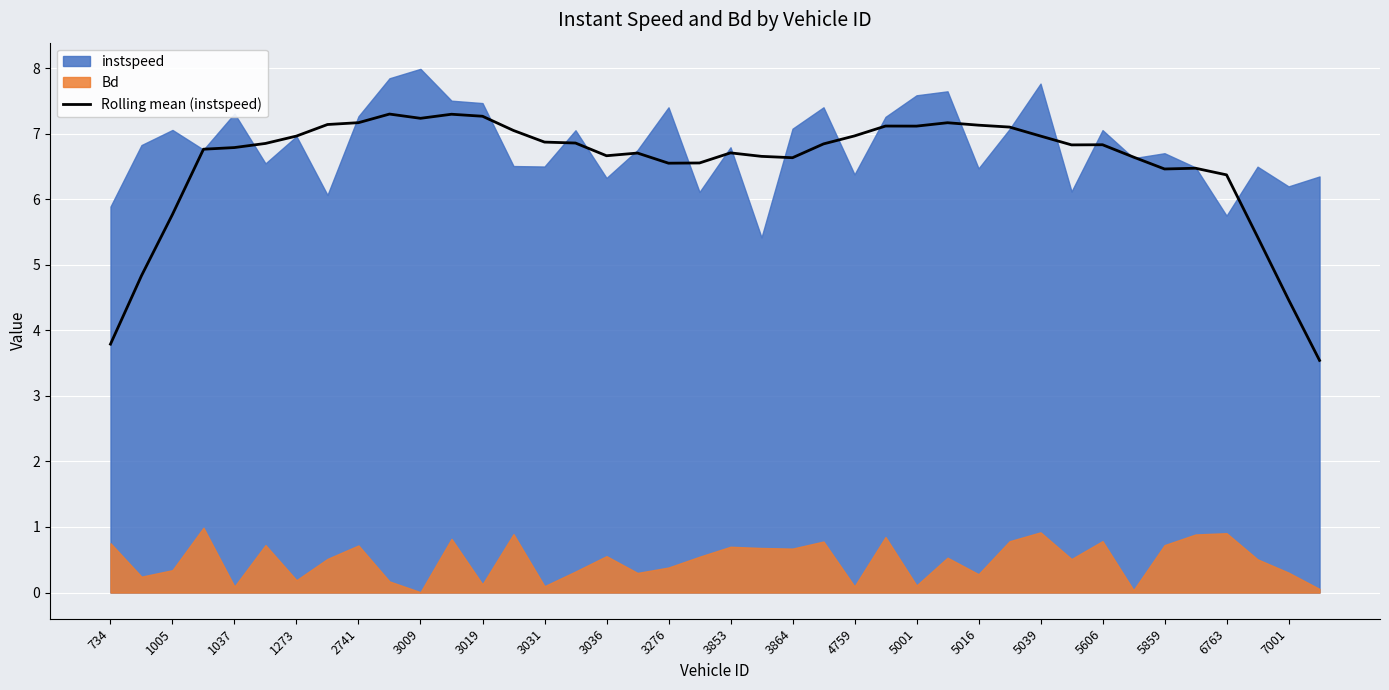

True or false: Rolling mean (instspeed) has a value of 6.5 at 5859.

True